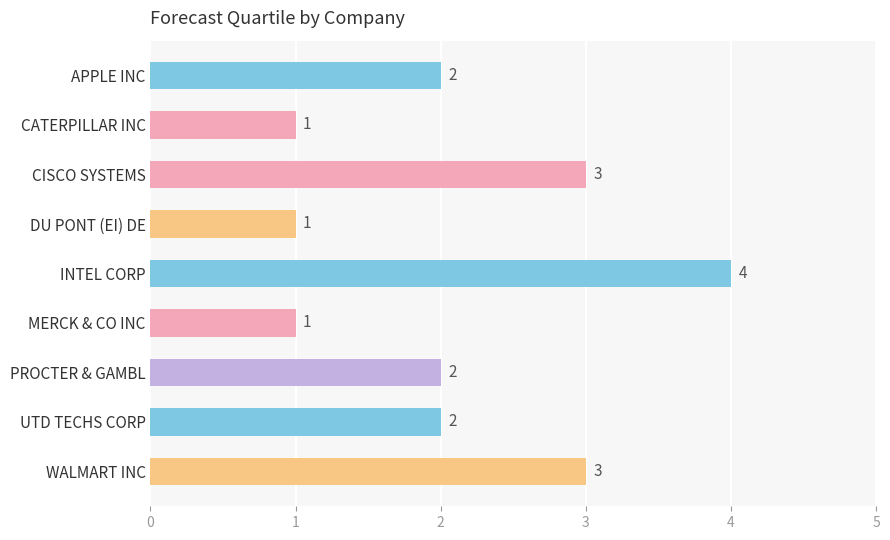

Which has a higher value, WALMART INC or APPLE INC?

WALMART INC